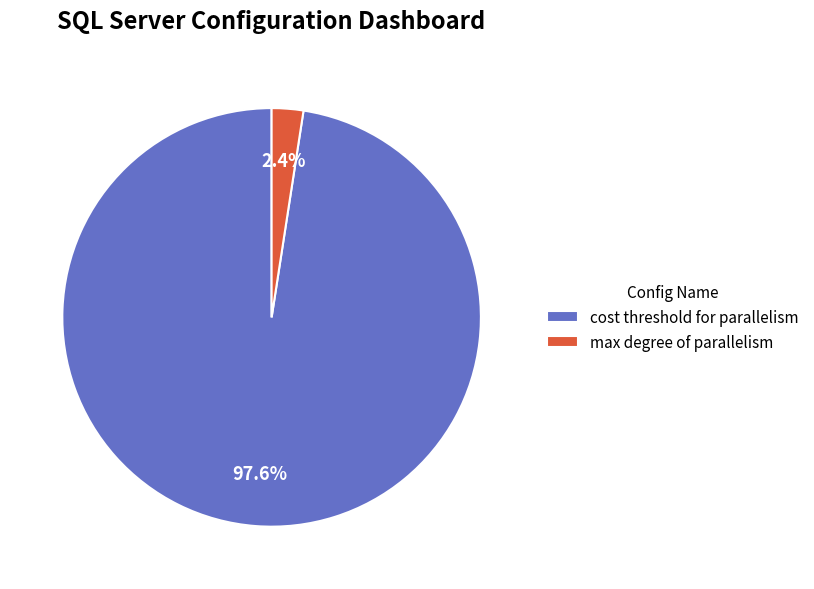

Rank the categories by value from highest to lowest.

cost threshold for parallelism, max degree of parallelism